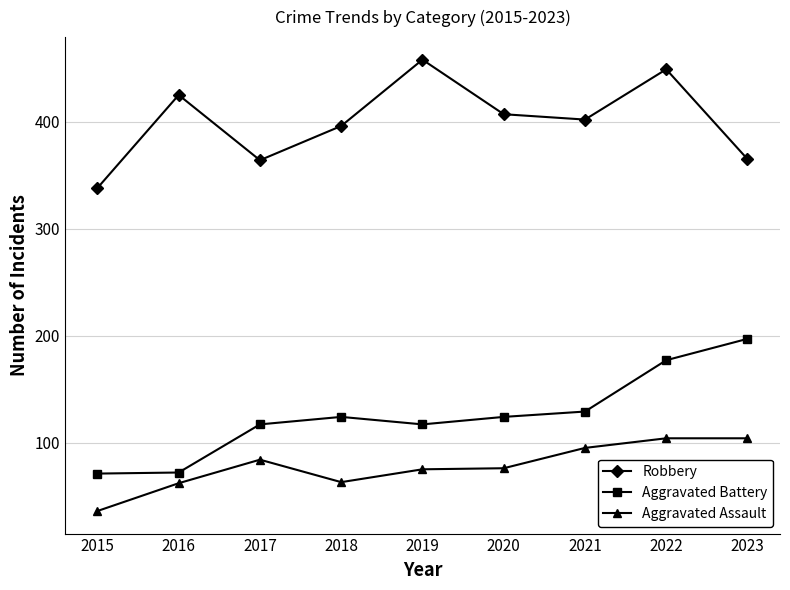

Is this an area chart (filled region under the line)?

No